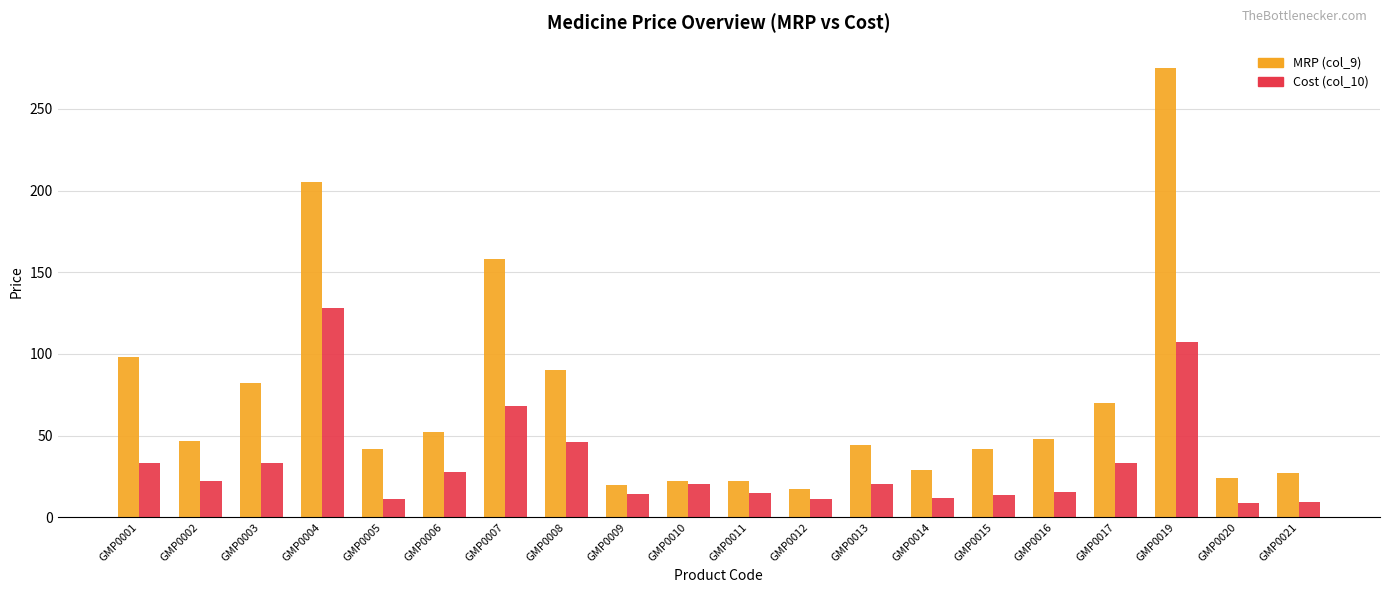

Are the bars grouped side by side (vs. stacked)?

Yes